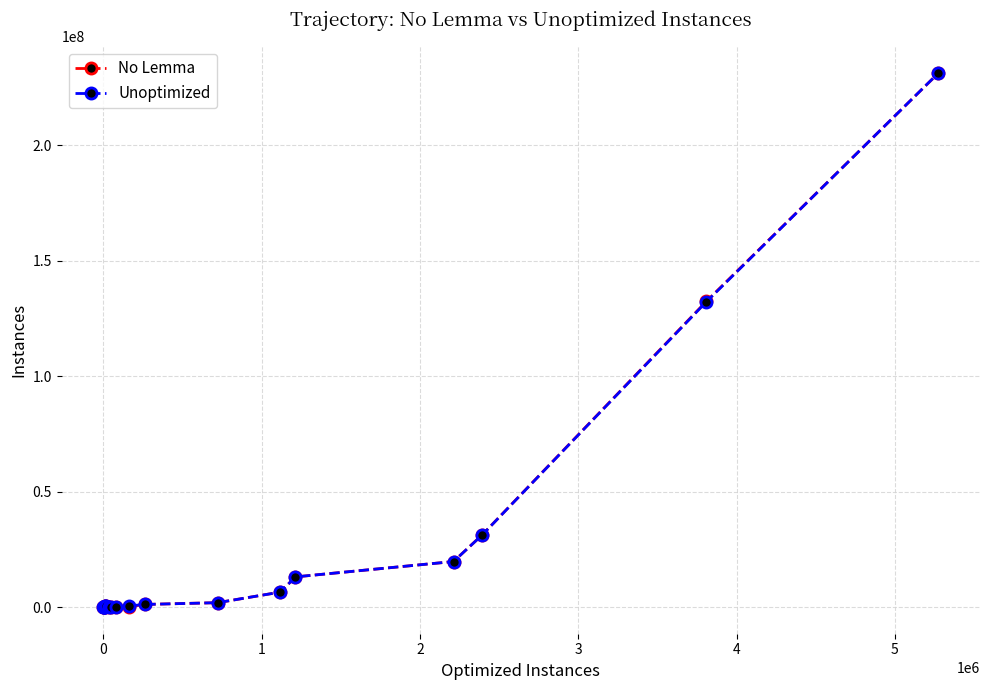

Which series has the largest range (max minus min)?

Unoptimized